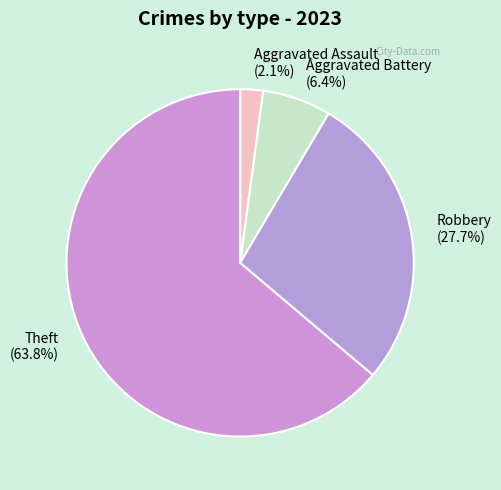

Which slice is the largest?

Theft